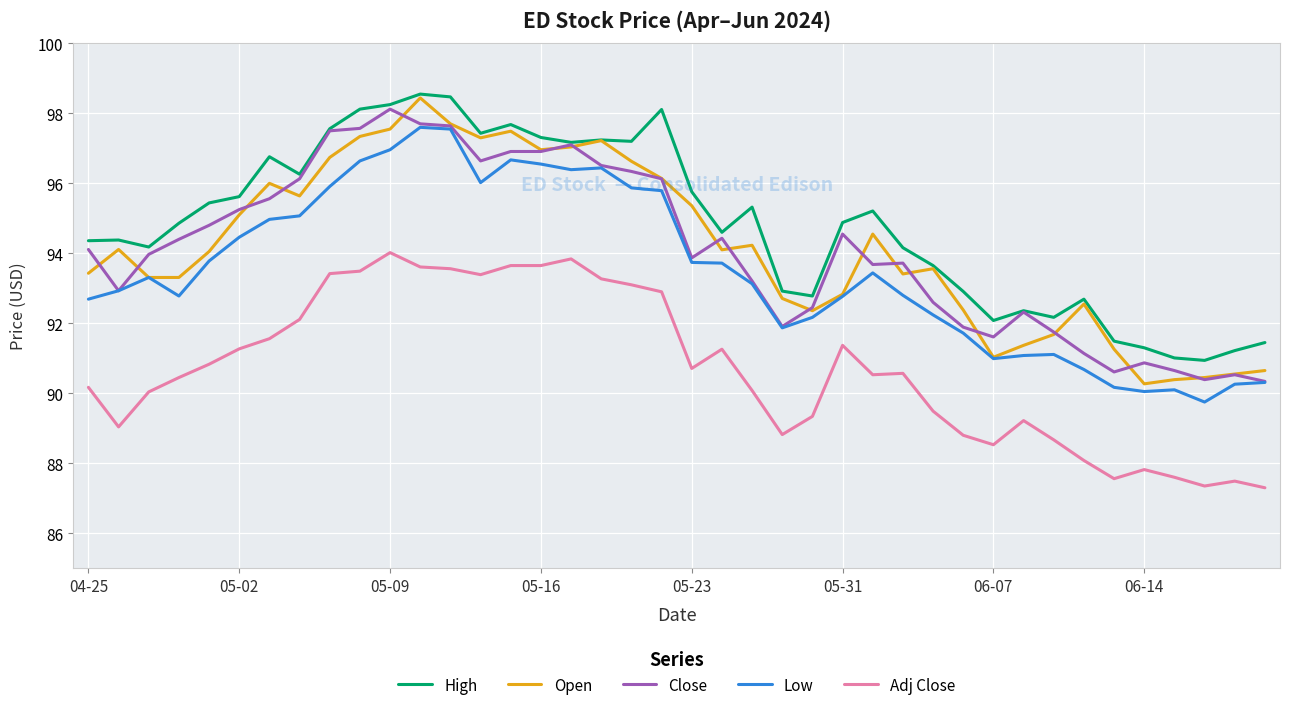

What is the highest value of the Low series?

97.6